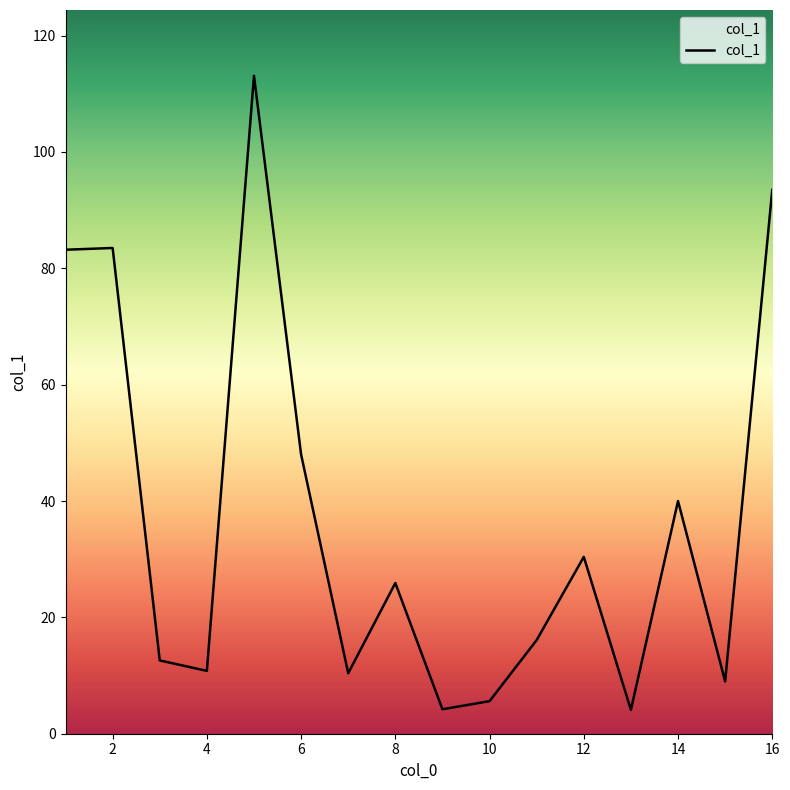

What is the difference between the maximum and minimum values?

109.0